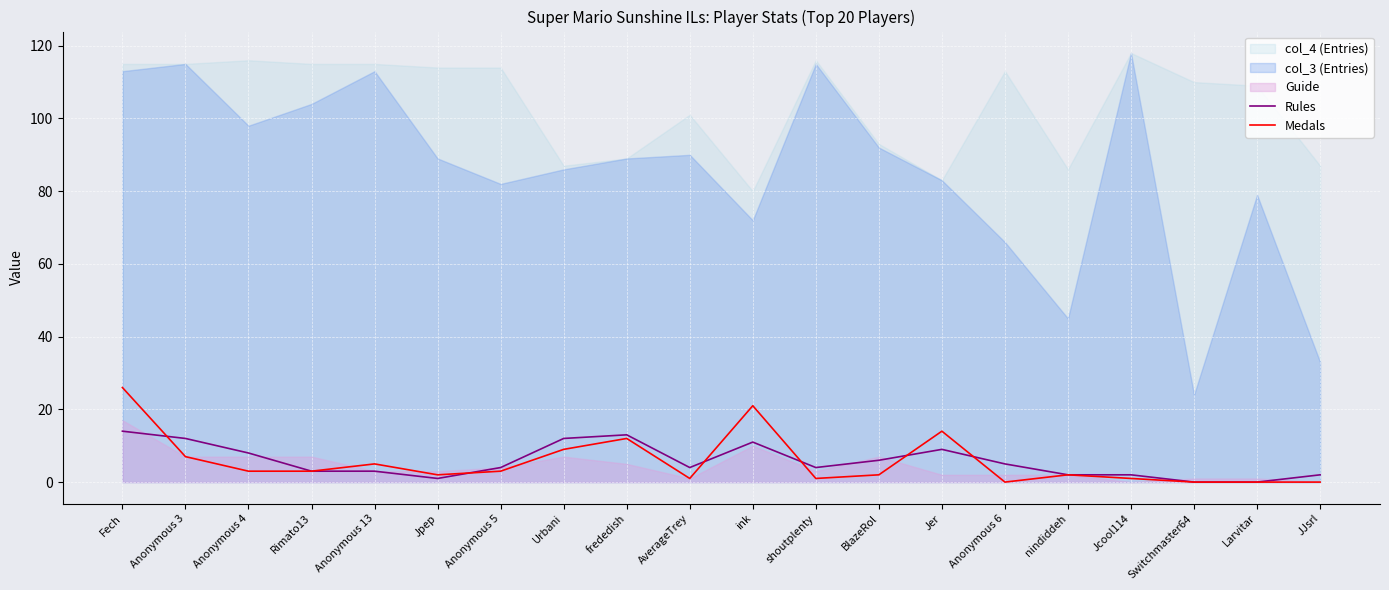

What is the label of the 16th point from the right?

Anonymous 13